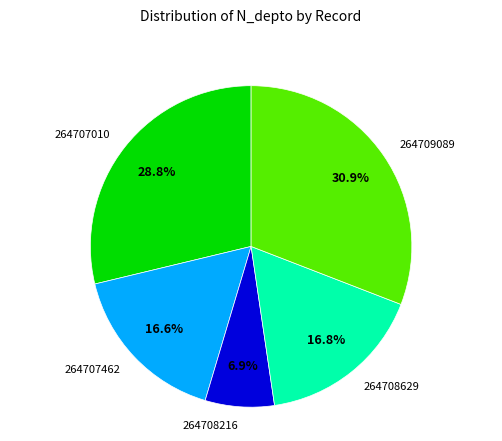

How many segments does this pie chart have?

5